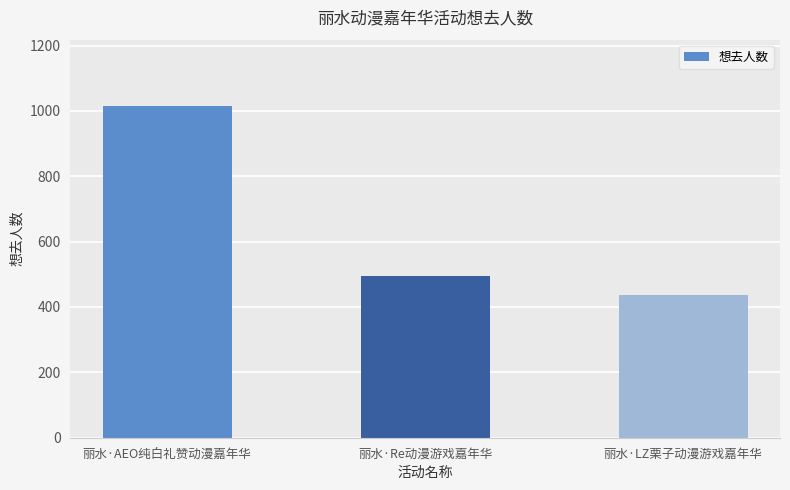

What is the label of the 2nd bar from the right?

丽水·Re动漫游戏嘉年华